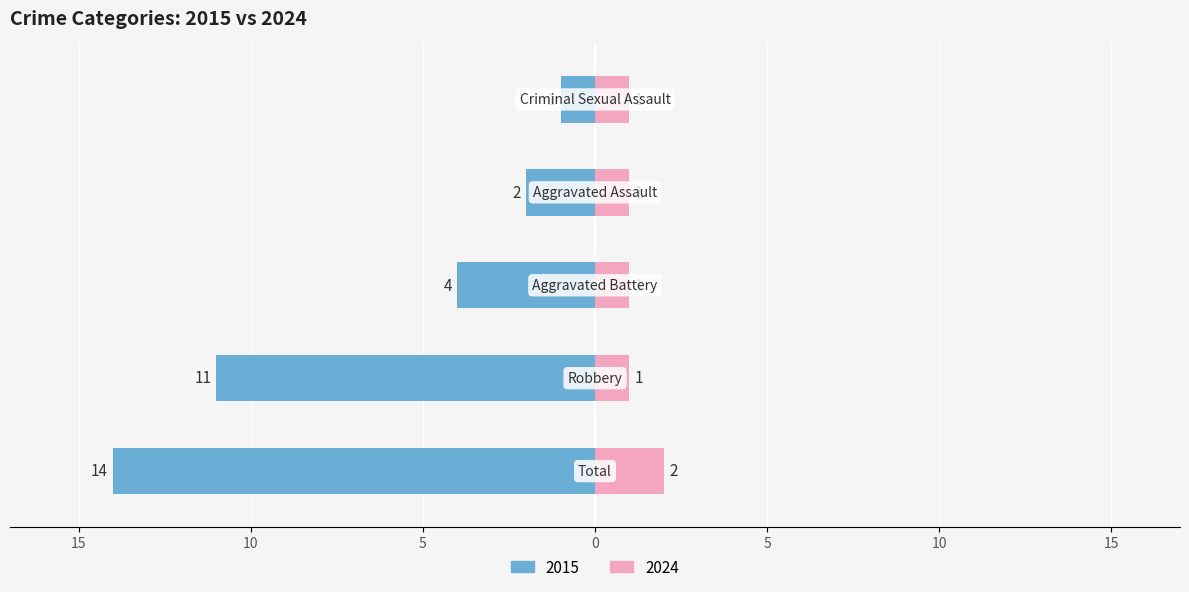

Where does the Left (Crime Category) series first go above -4?

Aggravated Assault